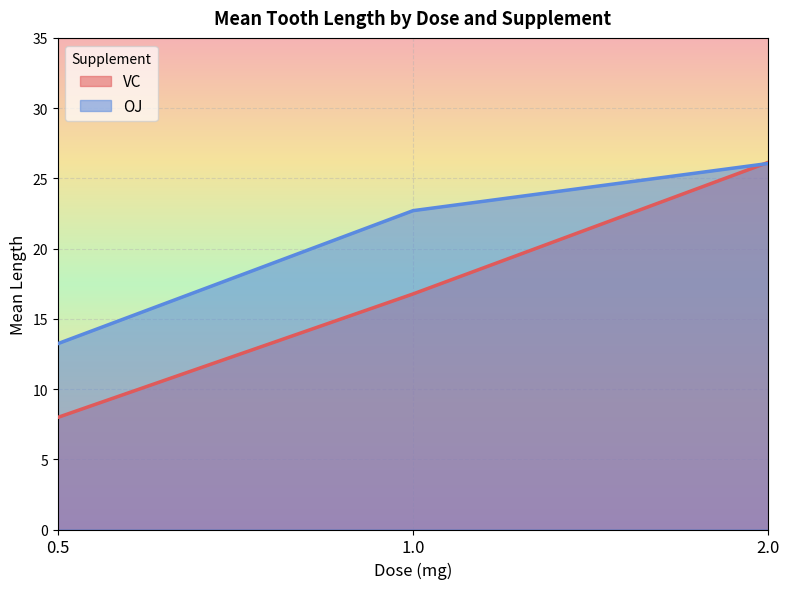

What is the sum of the VC values at 0.5 and 1.0?

24.8